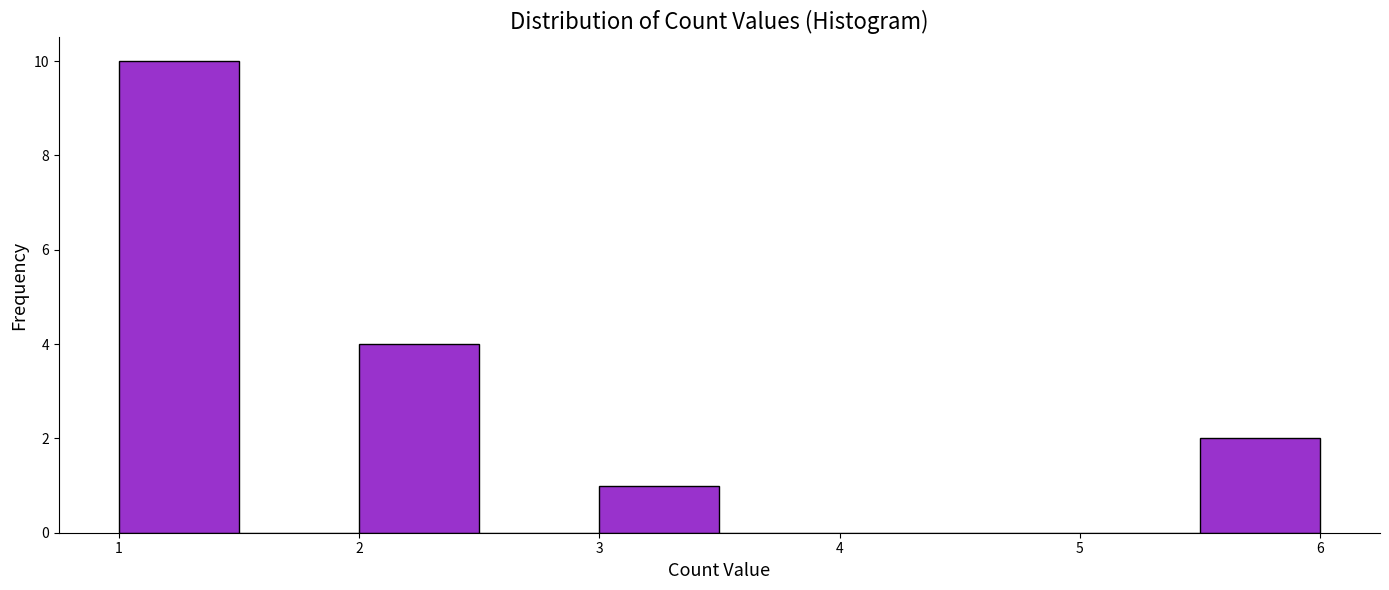

What is the height of the bar covering 1.0 to 1.5 on the x-axis? The values are not printed on the chart, so give them approximately, as read against the axis.

10